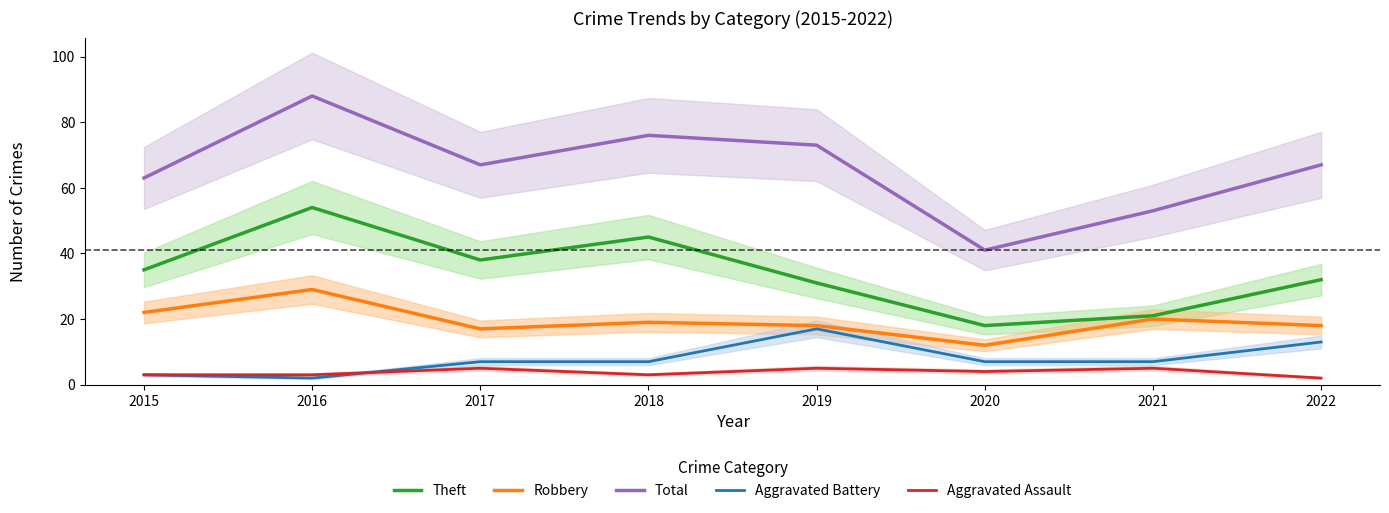

Does the chart have visible grid lines?

No